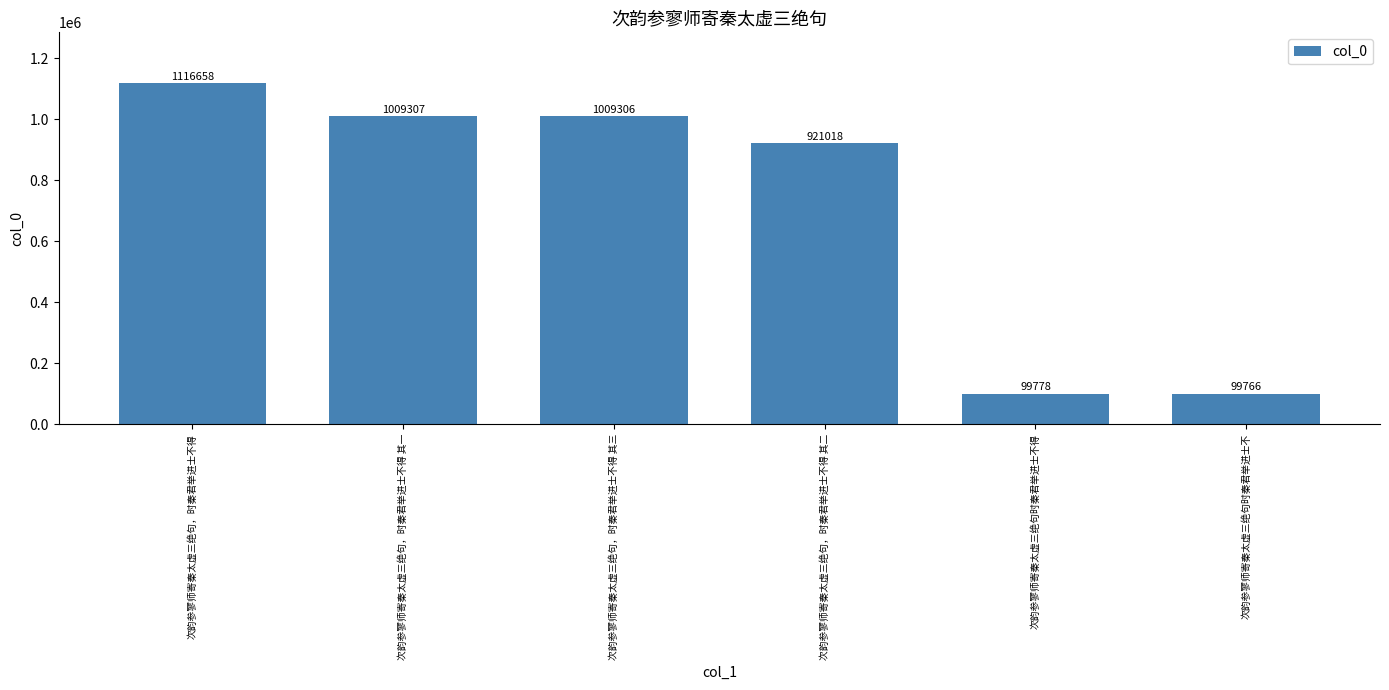

What is the difference between the values at 次韵参寥师寄秦太虚三绝句，时秦君举进士不得 and 次韵参寥师寄秦太虚三绝句，时秦君举进士不得 其三?

107352